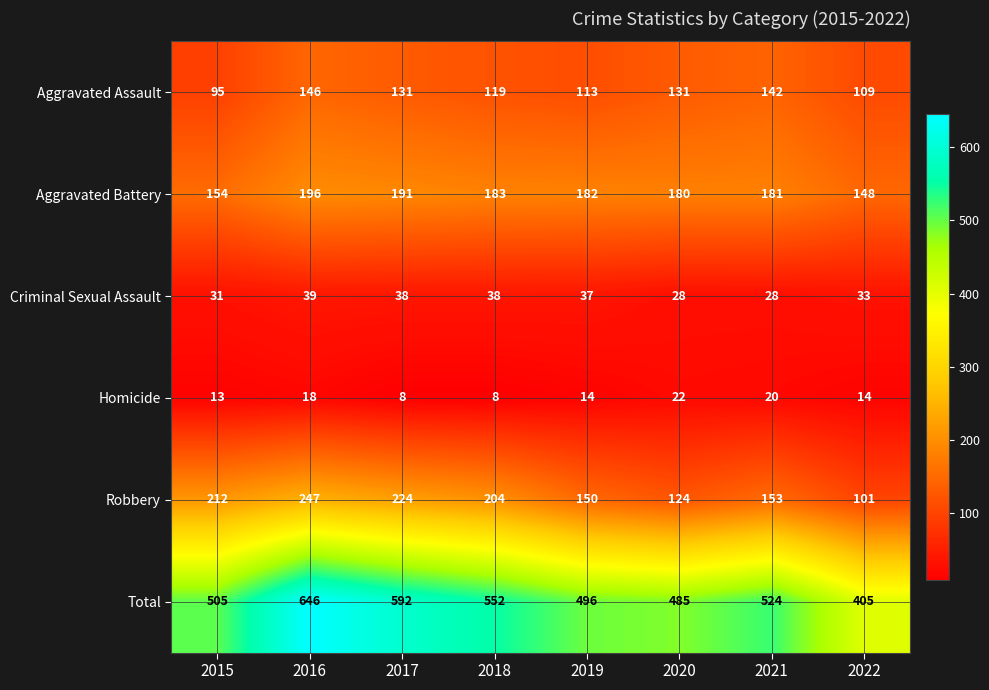

How many data points does each series have?

8